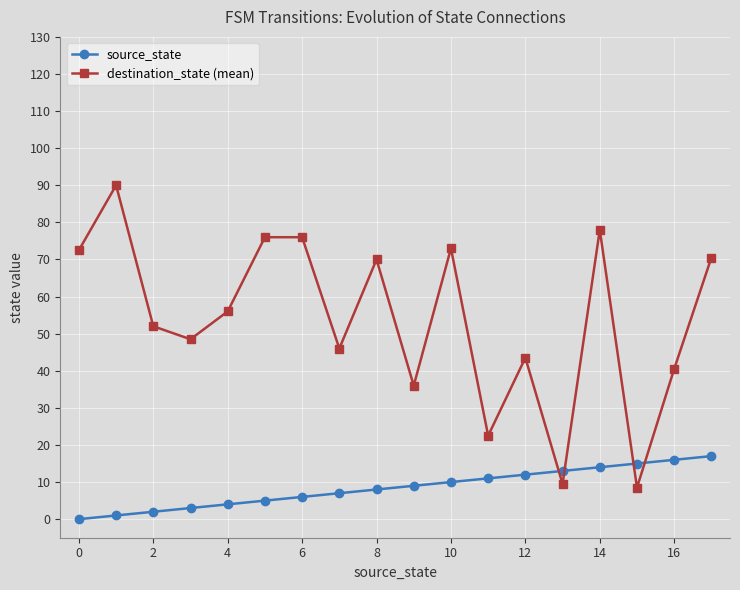

After their last crossing, which series has the higher values: destination_state (mean) or source_state?

destination_state (mean)